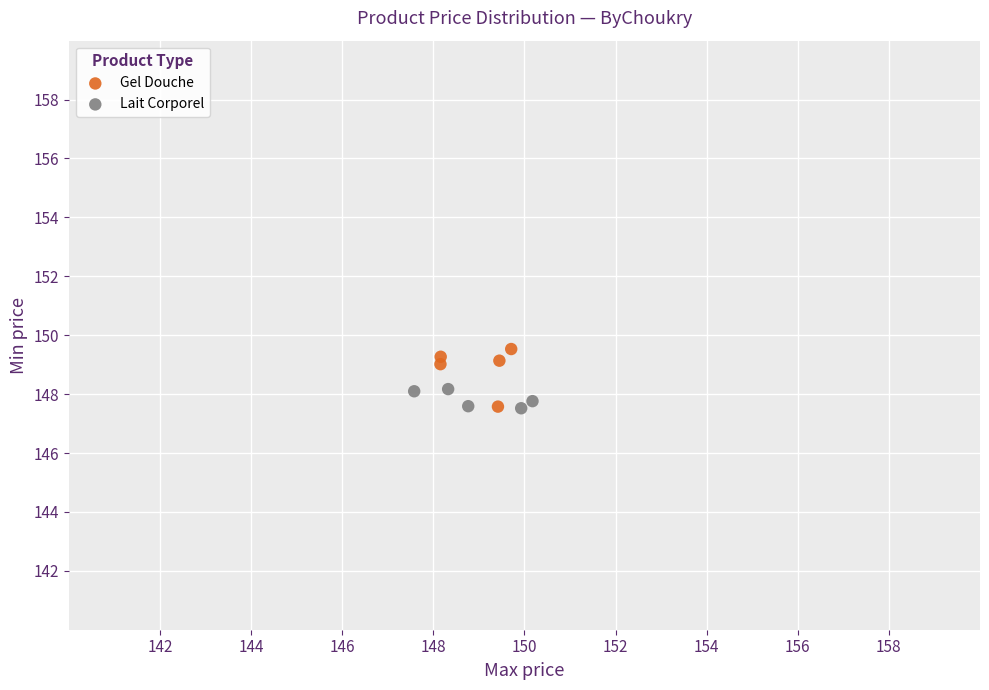

Which series reaches the maximum Y coordinate?

Gel Douche